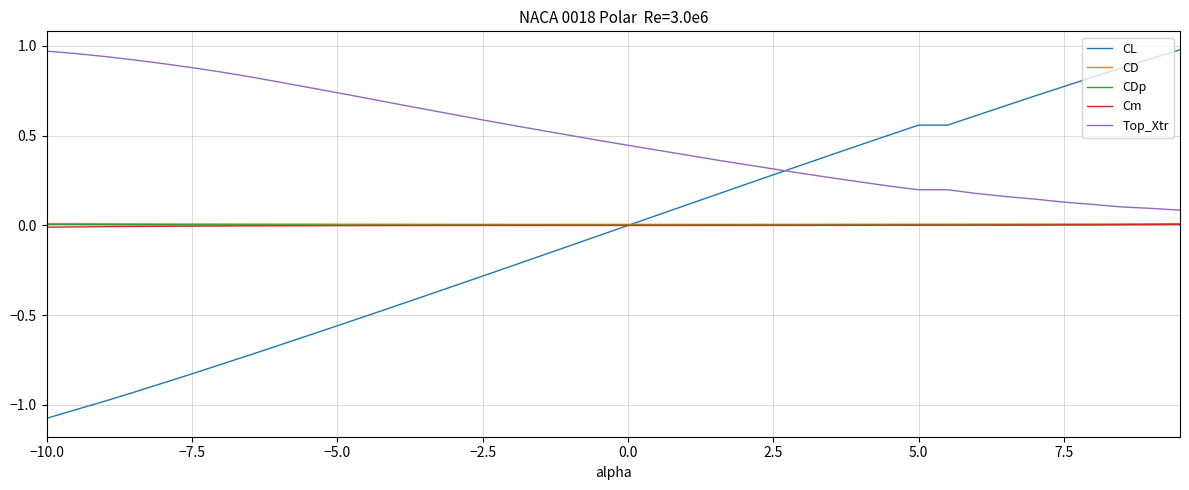

How many intersections are there between Top_Xtr and CL?

1